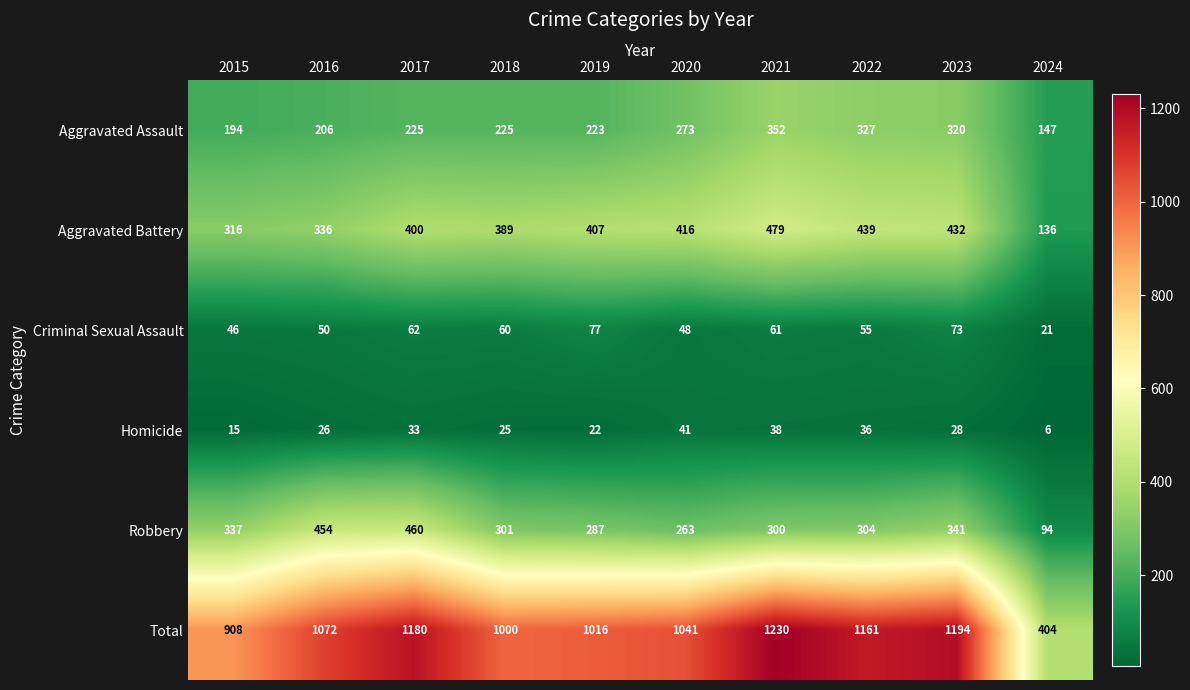

Rank the series by their maximum value, from lowest to highest.

Homicide, Criminal Sexual Assault, Aggravated Assault, Robbery, Aggravated Battery, Total